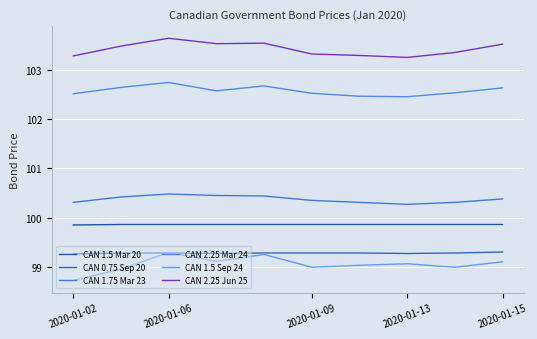

Does the chart have visible grid lines?

Yes